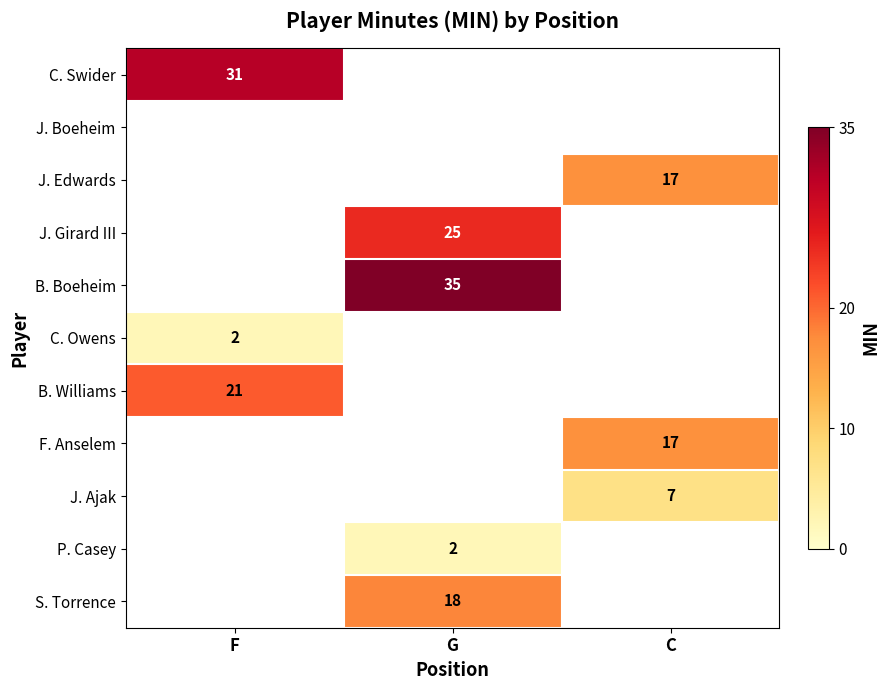

The J. Girard III series shows 25 at G. True or false?

True